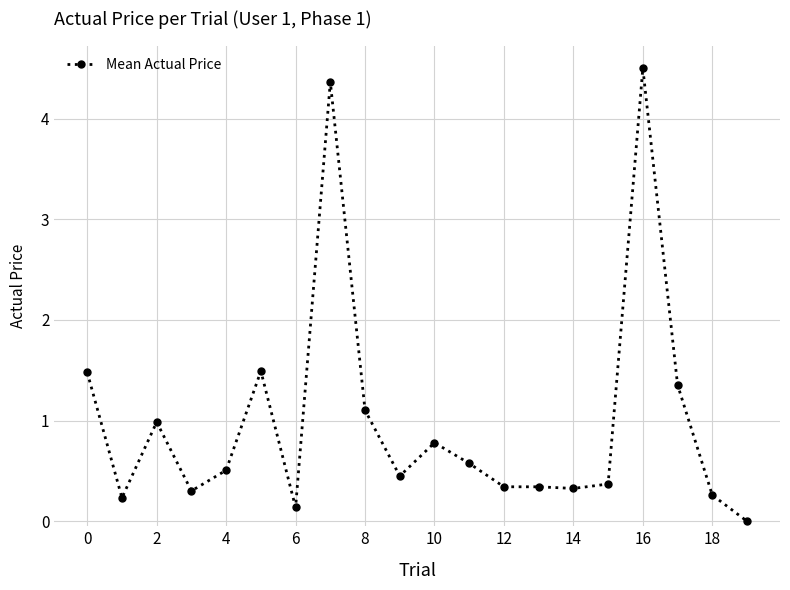

What is the sum of all values?

19.9